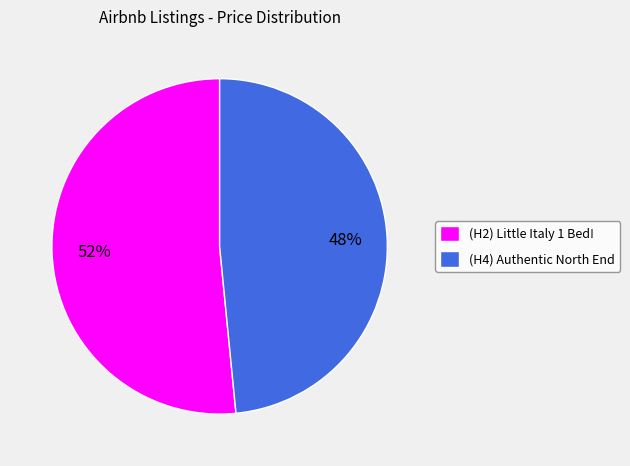

Rank the categories by value from lowest to highest.

(H4) Authentic North End, (H2) Little Italy 1 Bed!